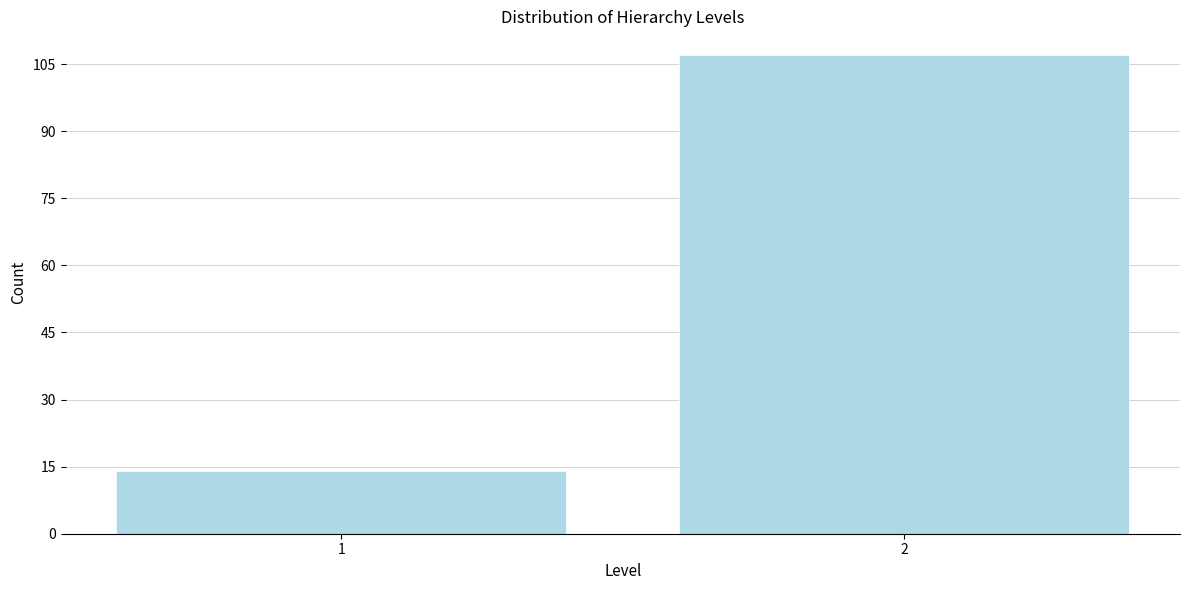

Reading left to right, extract all data points from this chart.

14	107